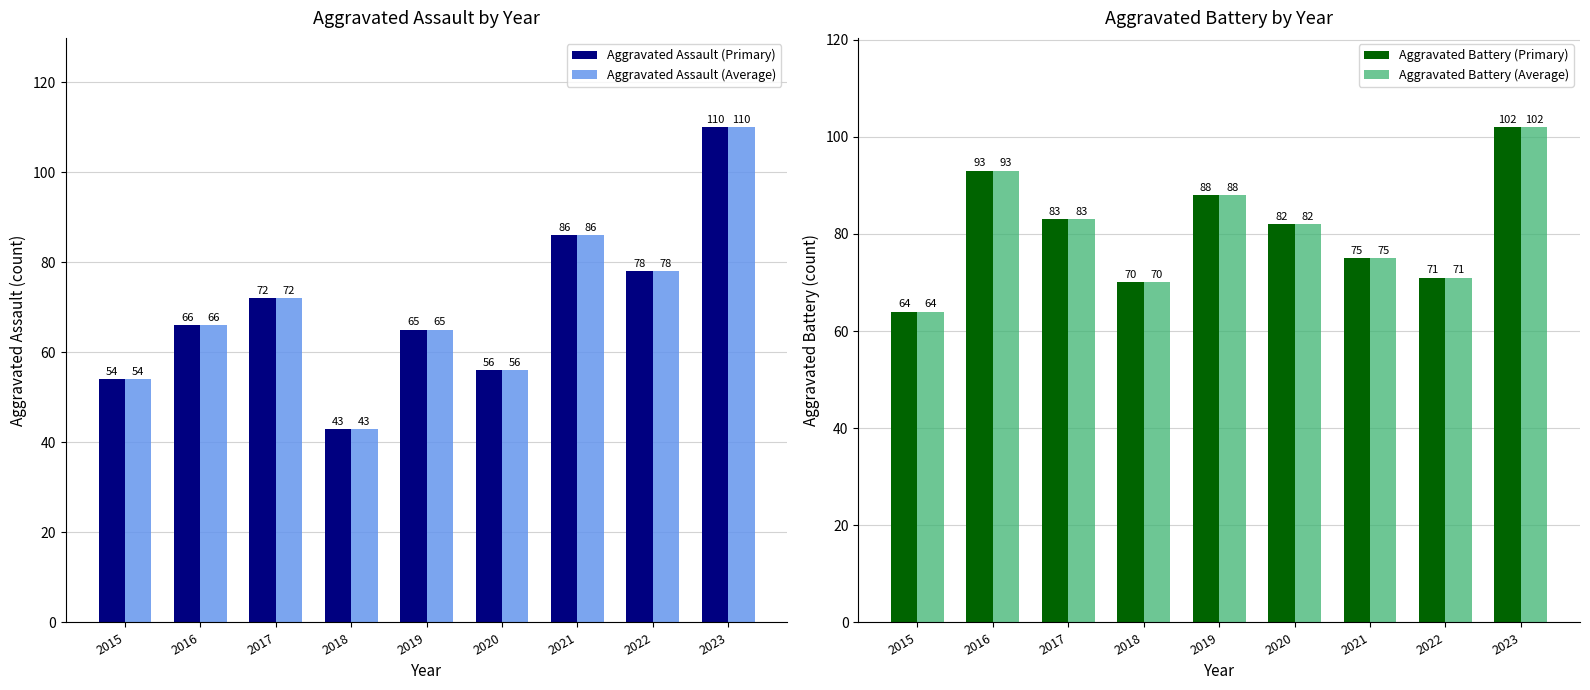

Reading right to left, list all the values displayed in this chart.

Aggravated Assault (Primary): 110	78	86	56	65	43	72	66	54
Aggravated Assault (Average): 110	78	86	56	65	43	72	66	54
Aggravated Battery (Primary): 102	71	75	82	88	70	83	93	64
Aggravated Battery (Average): 102	71	75	82	88	70	83	93	64